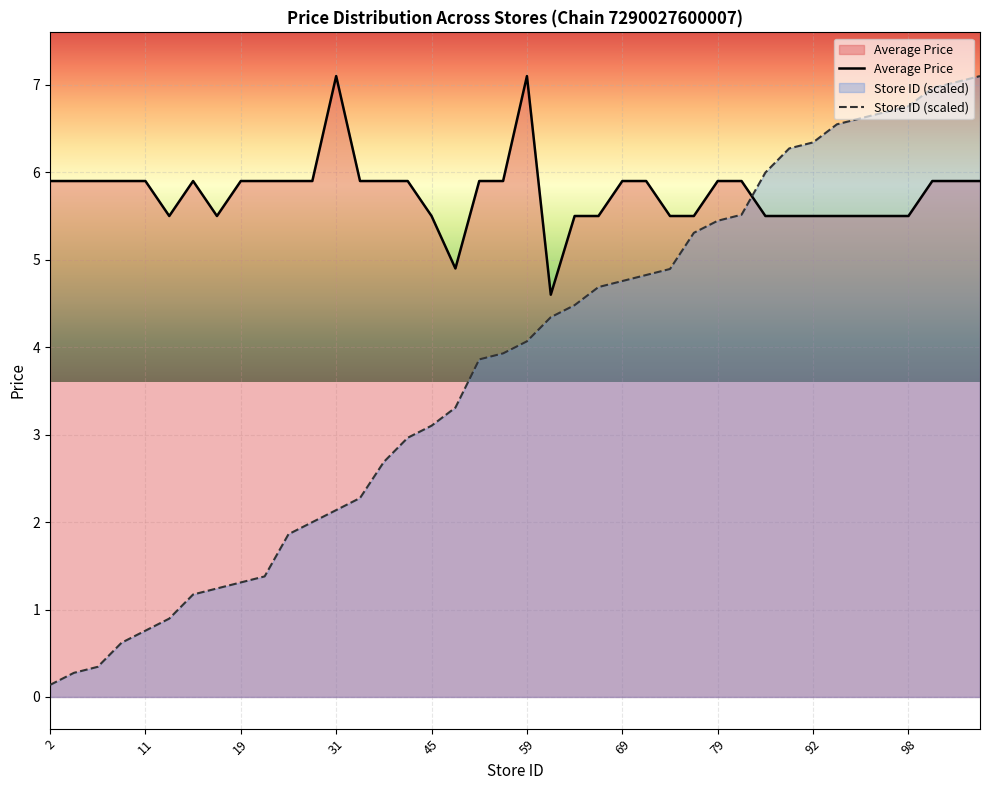

What is the highest value of the Store ID (scaled) series?

7.1